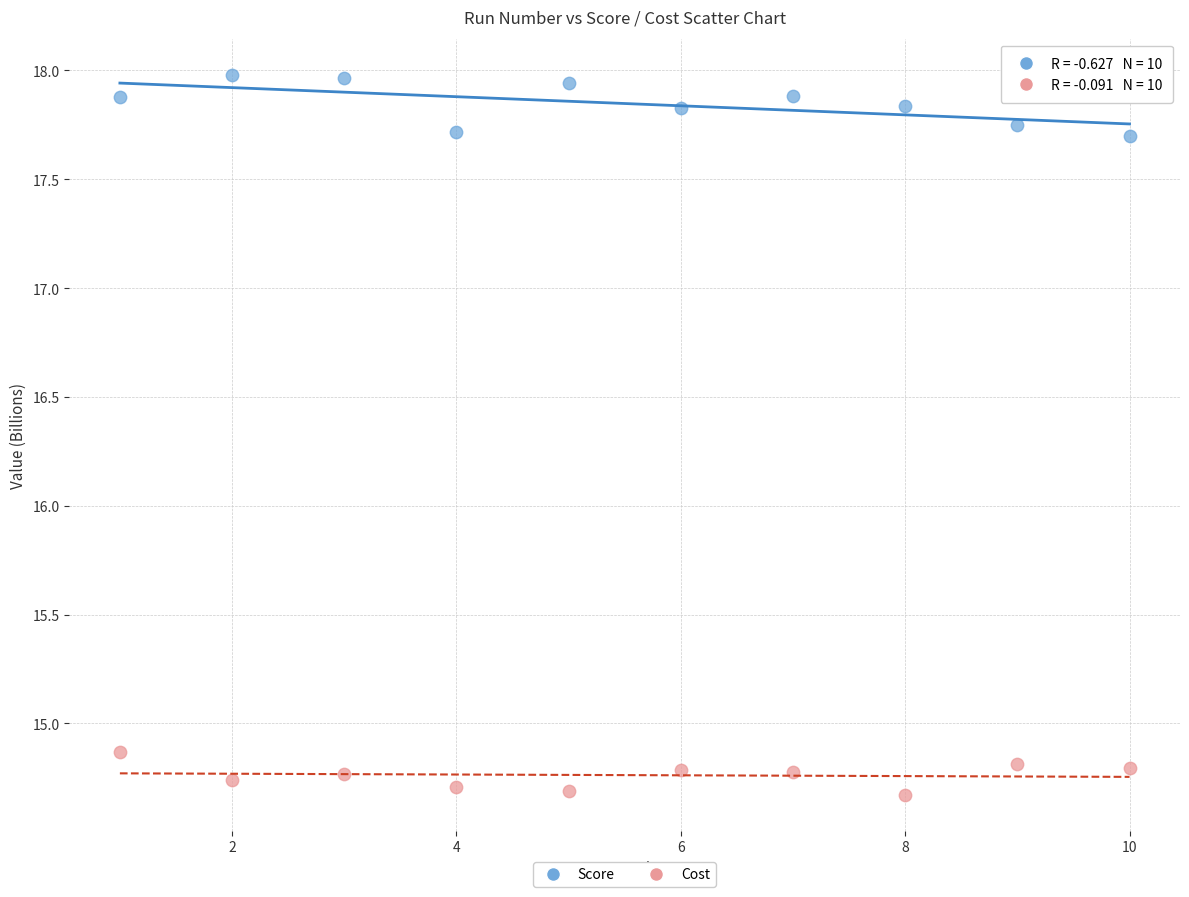

Across all data points, what is the range of X values (max minus min)?

9.0